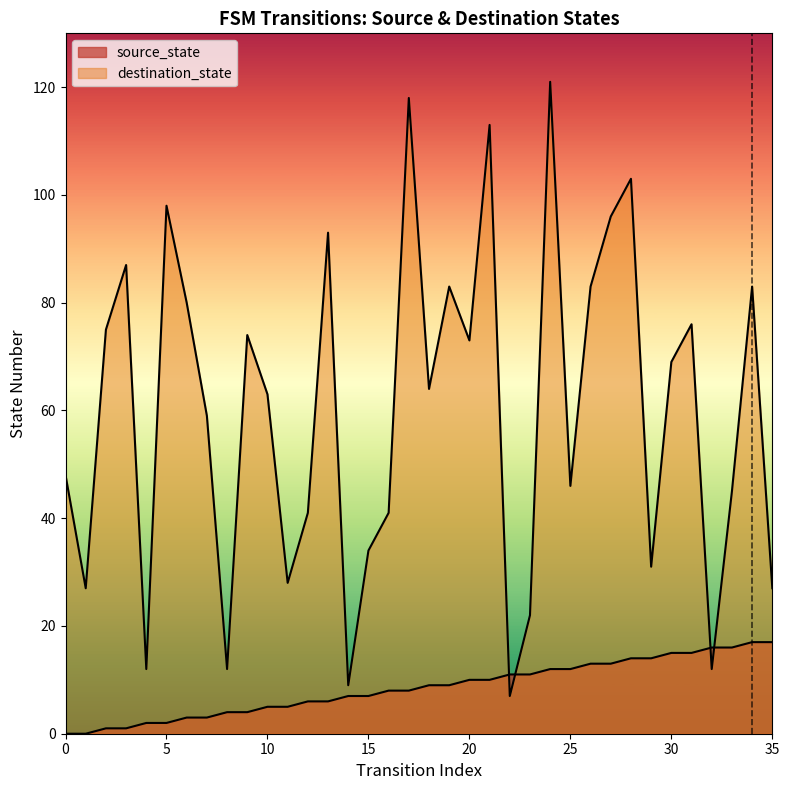

Rank the categories by destination_state value from highest to lowest.

24, 17, 21, 28, 5, 27, 13, 3, 19, 26, 34, 6, 31, 2, 9, 20, 30, 18, 10, 7, 0, 25, 33, 12, 16, 15, 29, 11, 1, 35, 23, 4, 8, 32, 14, 22